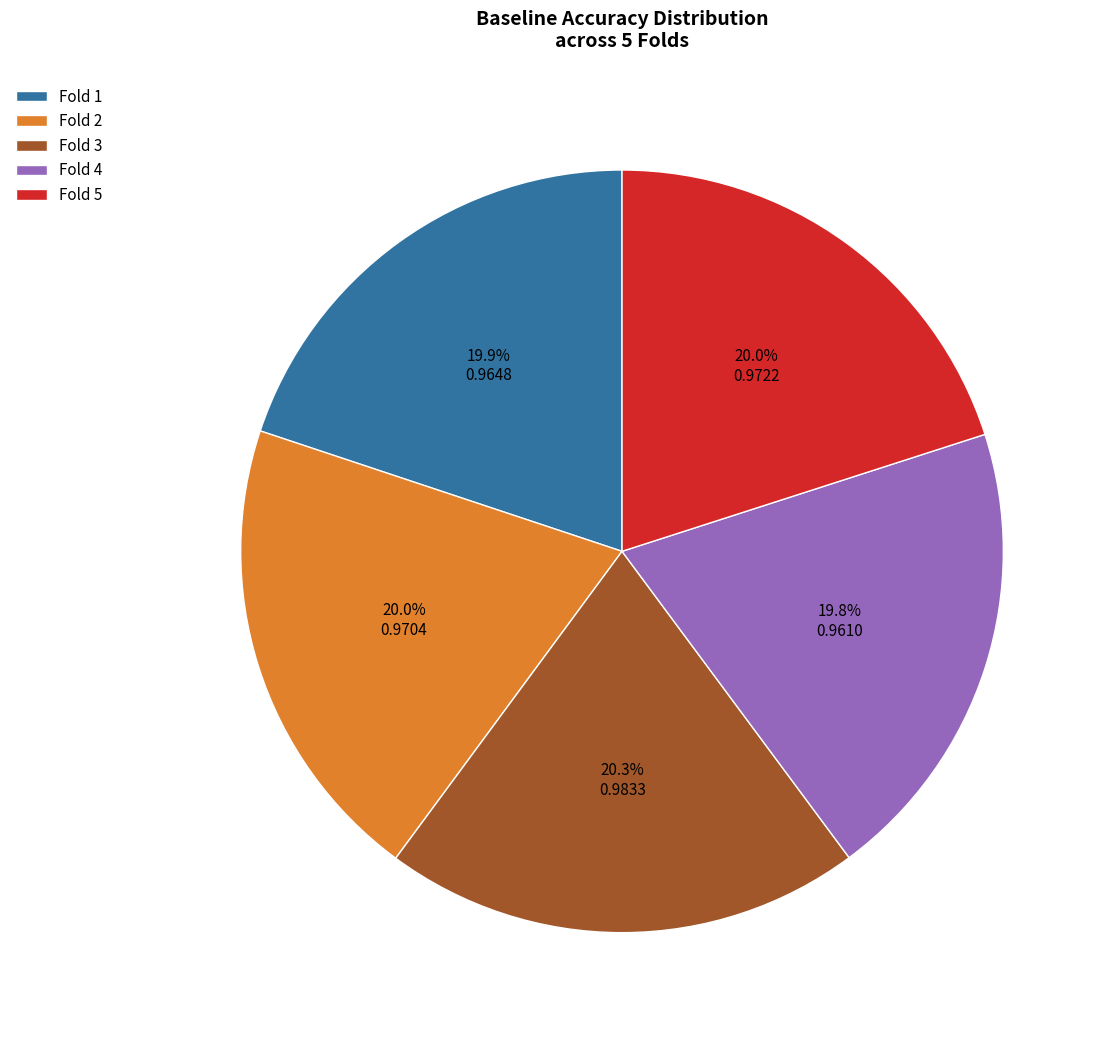

Does any single category account for the majority?

No